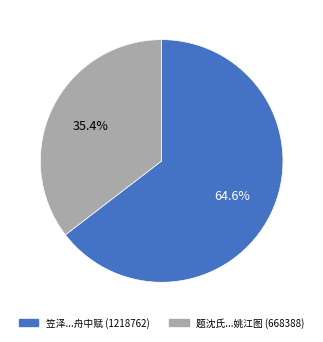

Is there a majority slice in this chart?

Yes